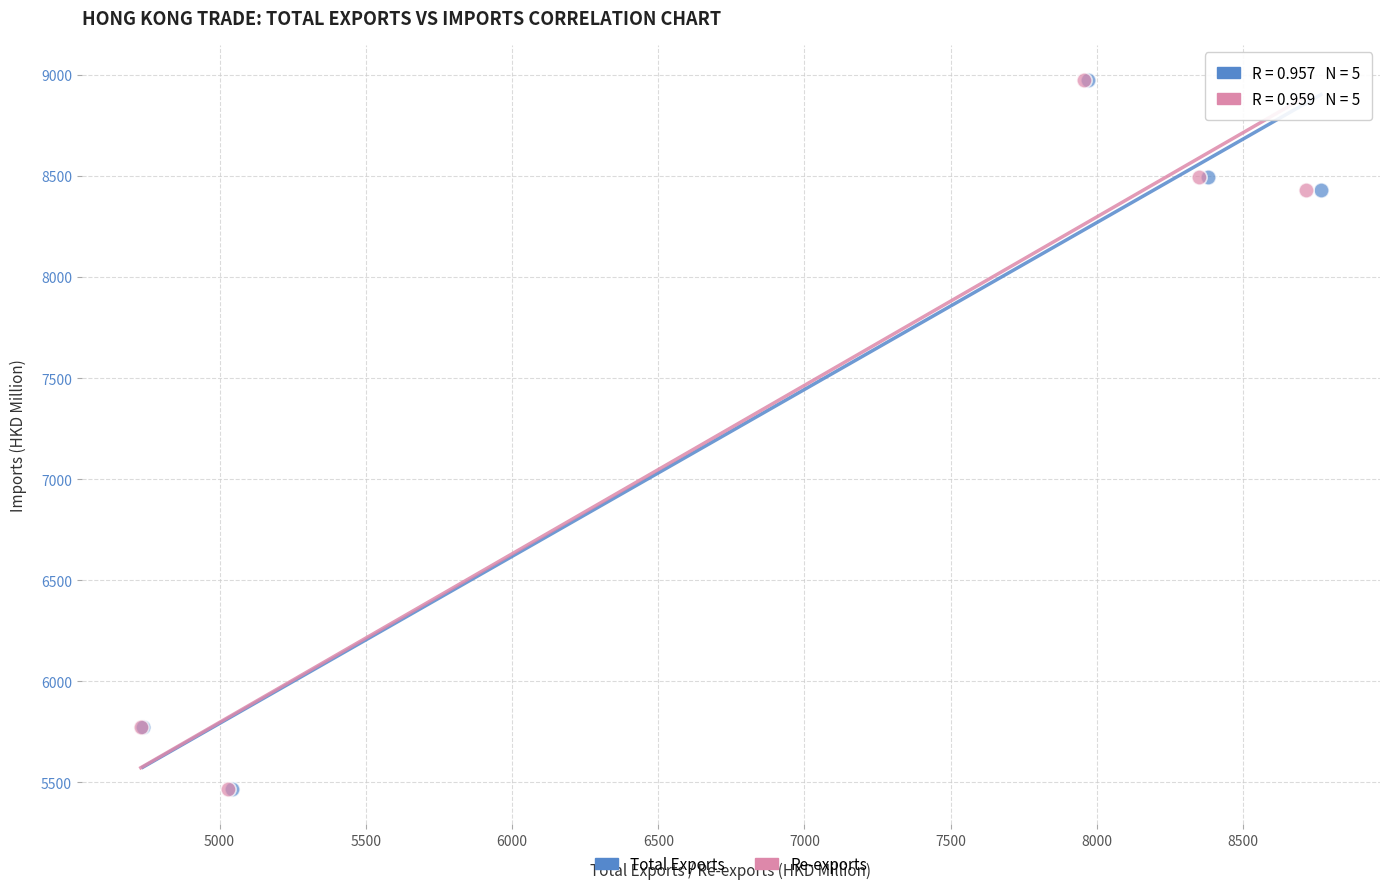

What are all the series names shown in the legend?

Total Exports, Re-exports